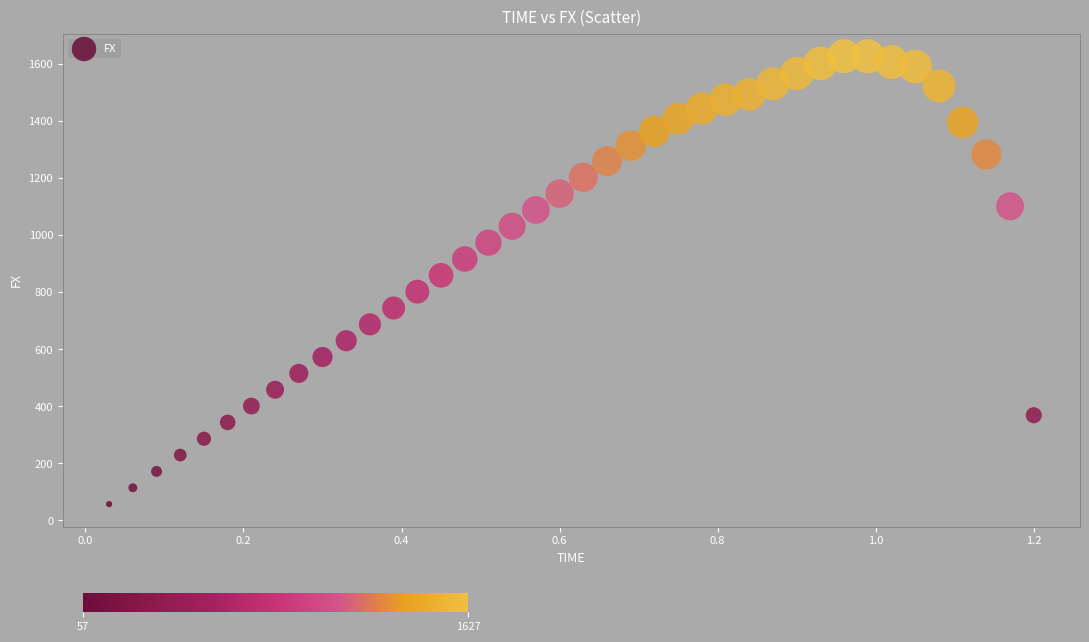

What Y value in the scatter plot is closest to 842?

859.3